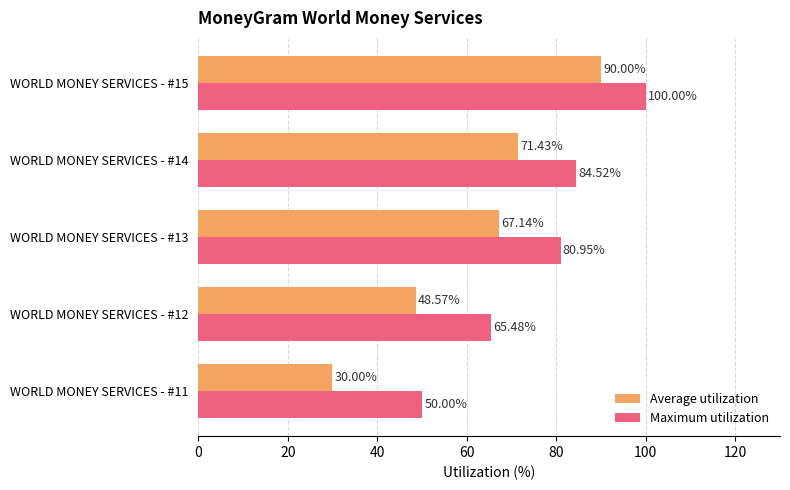

Rank the series by their average value, from highest to lowest.

Maximum utilization, Average utilization